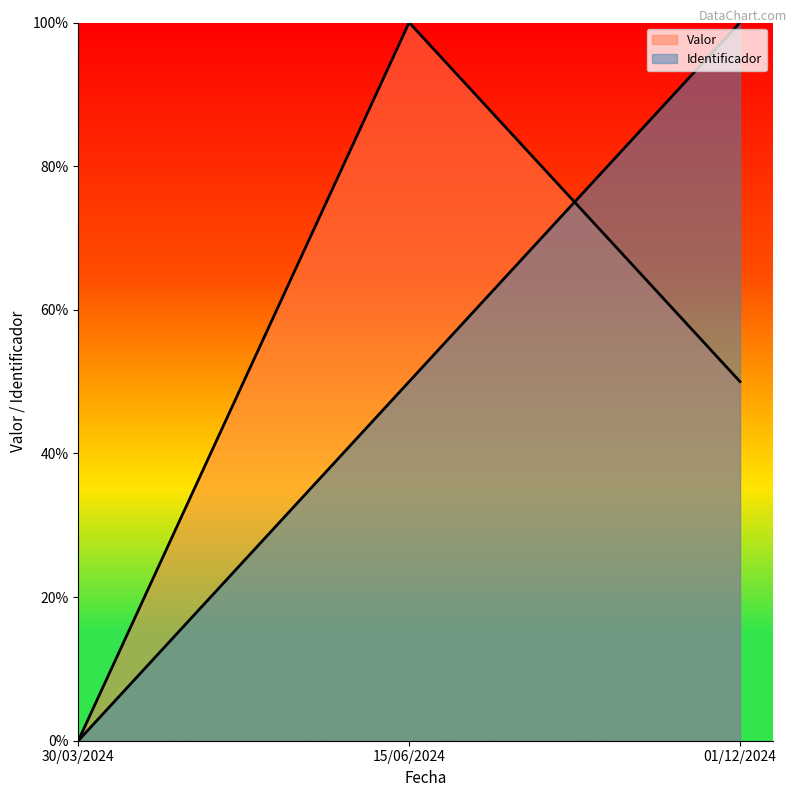

What is the sum of the Identificador values at 01/12/2024 and 15/06/2024?

1.5